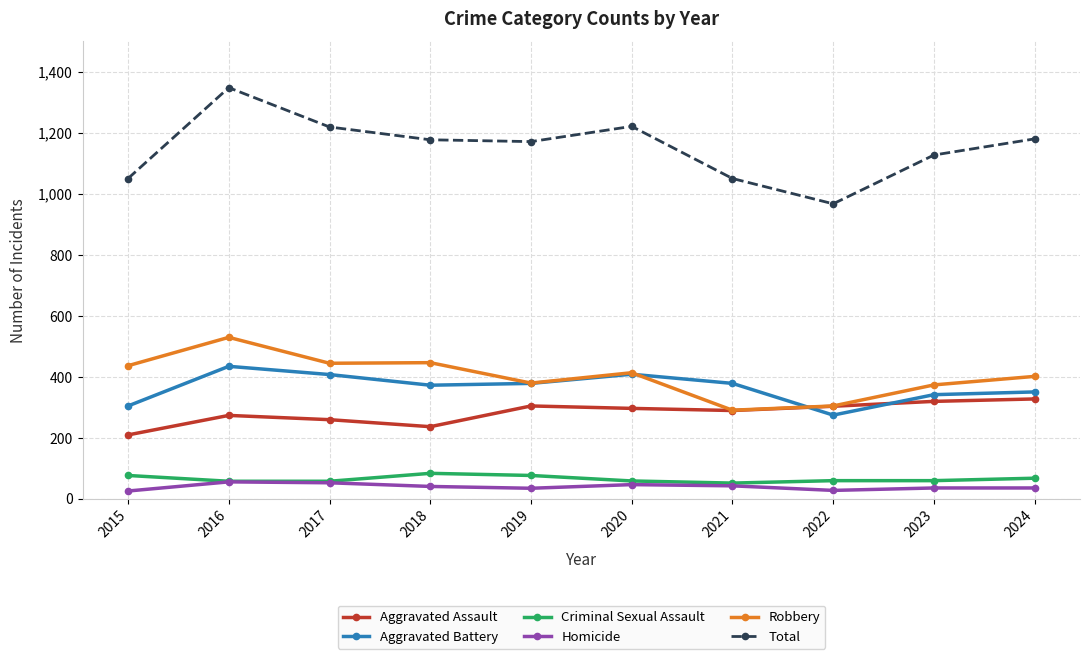

True or false: Robbery and Homicide intersect in this chart.

False